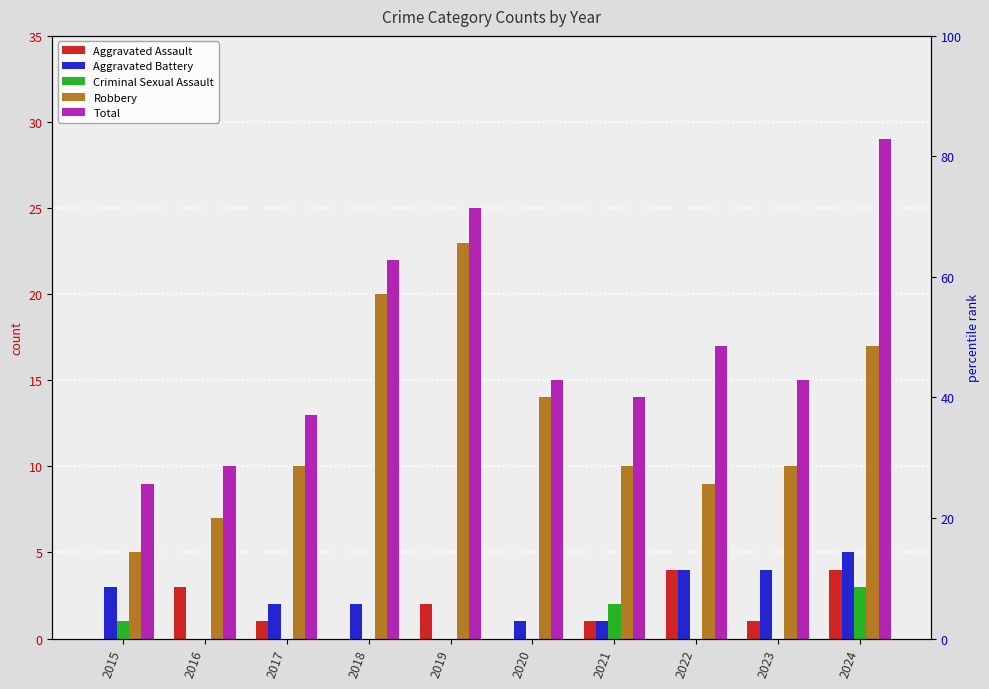

Reading left to right, what are all the values shown in this chart?

Aggravated Assault: 2015=0	2016=3	2017=1	2018=0	2019=2	2020=0	2021=1	2022=4	2023=1	2024=4
Aggravated Battery: 2015=3	2016=0	2017=2	2018=2	2019=0	2020=1	2021=1	2022=4	2023=4	2024=5
Criminal Sexual Assault: 2015=1	2016=0	2017=0	2018=0	2019=0	2020=0	2021=2	2022=0	2023=0	2024=3
Robbery: 2015=5	2016=7	2017=10	2018=20	2019=23	2020=14	2021=10	2022=9	2023=10	2024=17
Total: 2015=9	2016=10	2017=13	2018=22	2019=25	2020=15	2021=14	2022=17	2023=15	2024=29